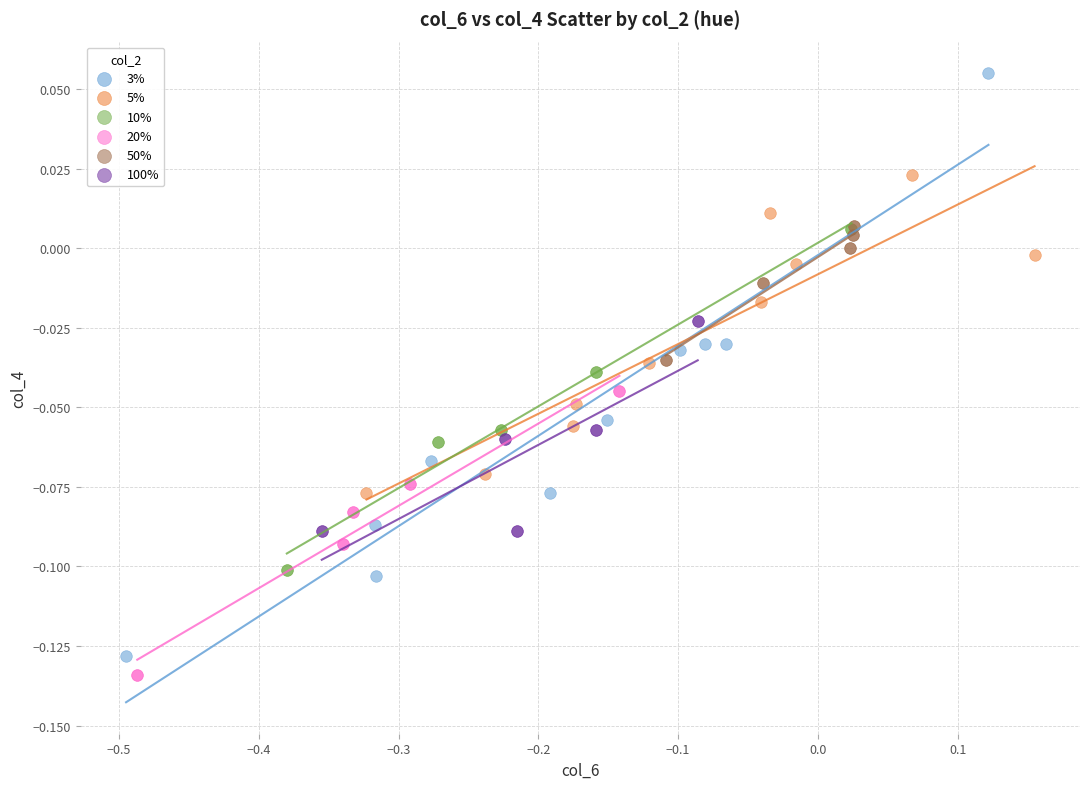

Which series reaches the maximum Y coordinate?

3%